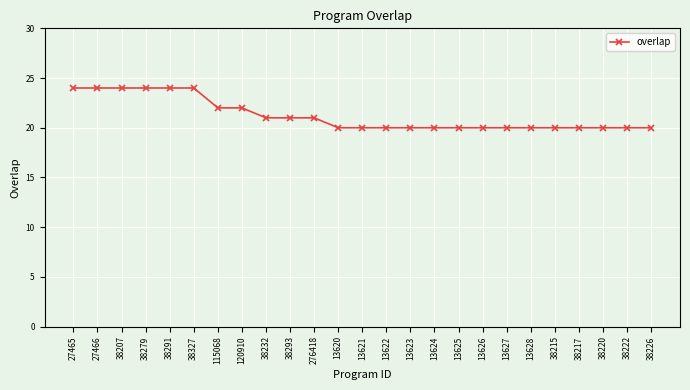

Approximately how many times larger is the value at 38215 compared to 38226?

1.0